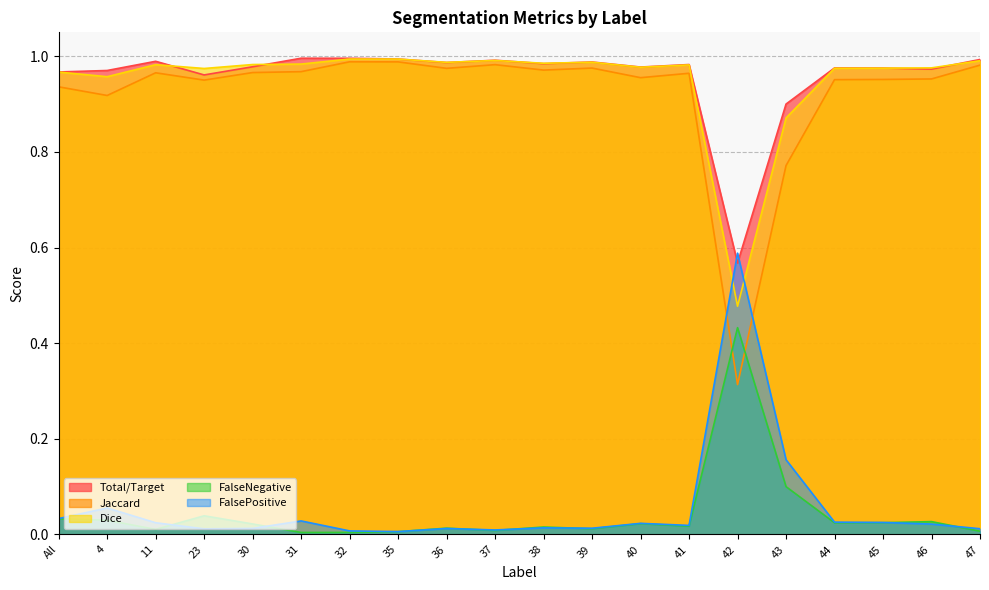

Does the chart display data point markers on the line(s)?

No